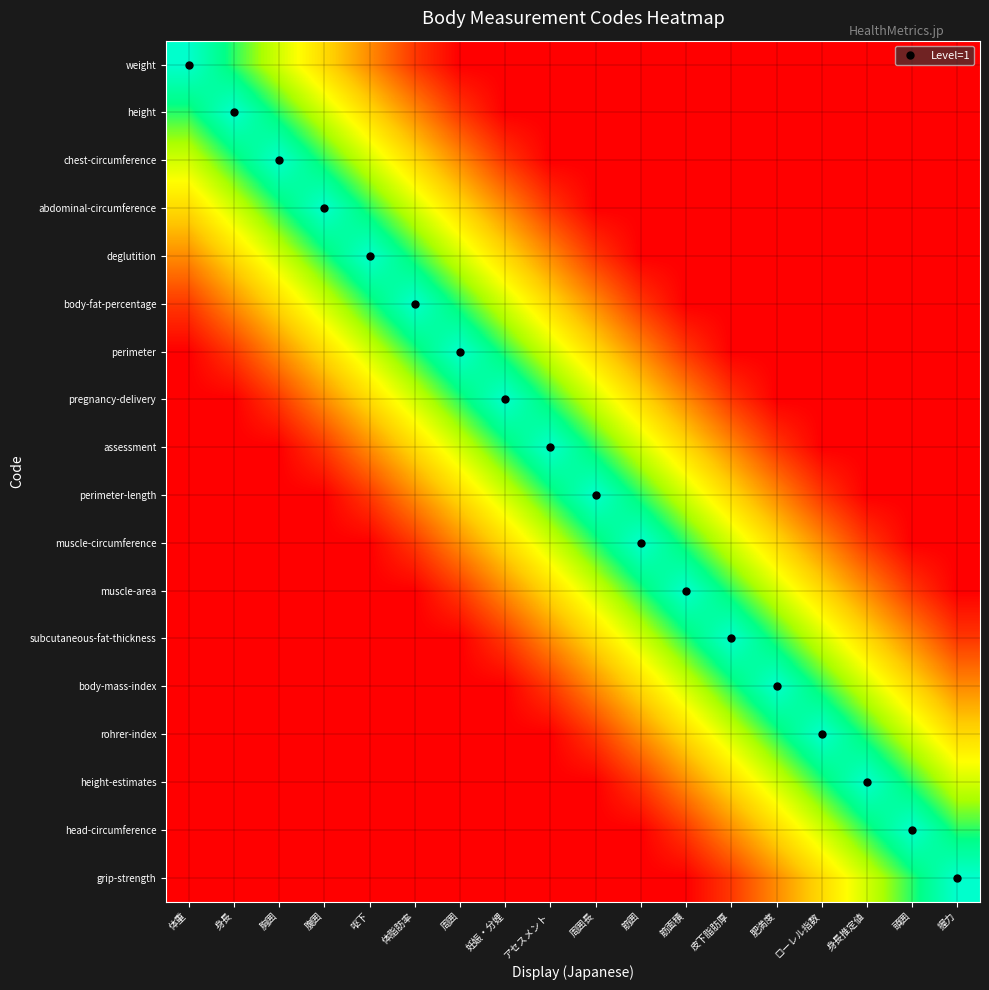

How many distinct data groups are displayed?

18